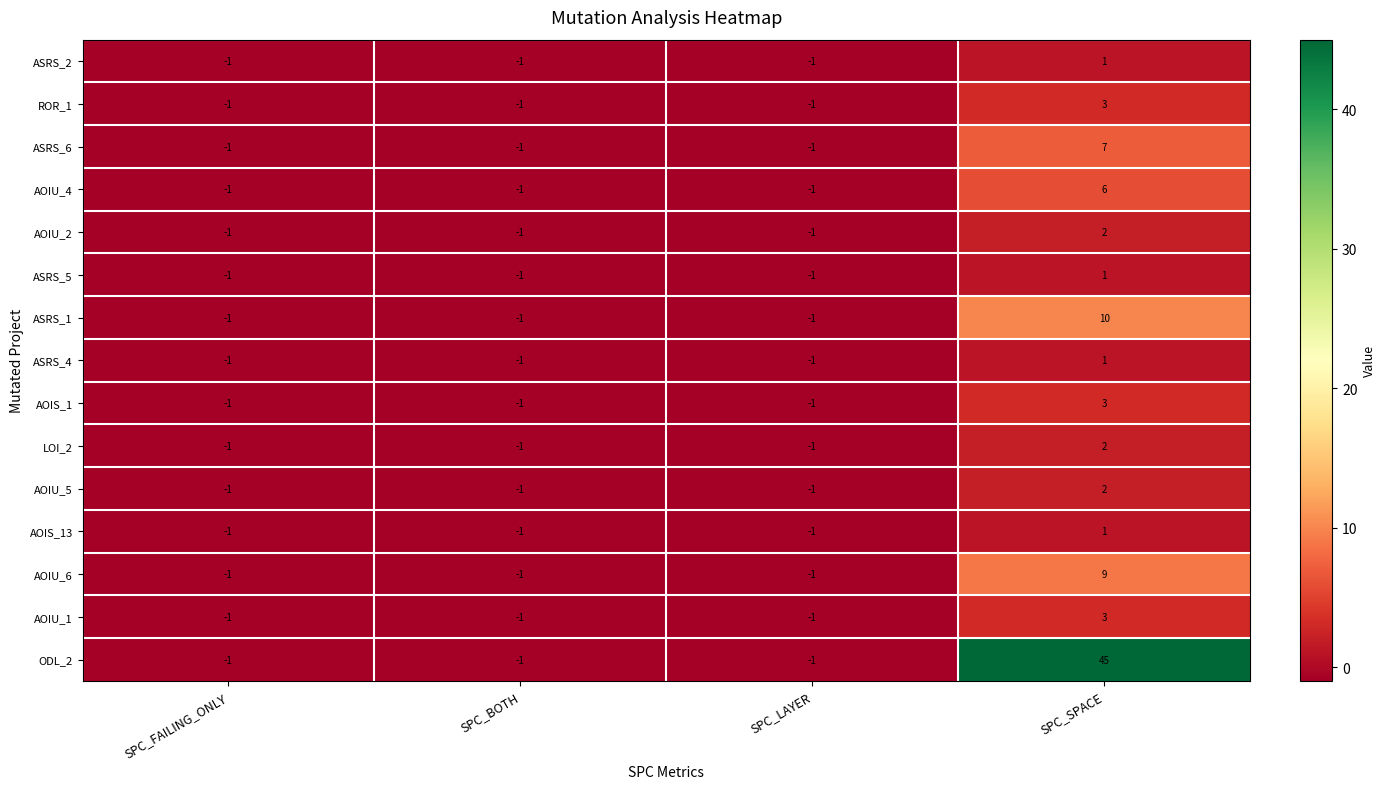

The ASRS_4 series shows 1 at SPC_SPACE. True or false?

True